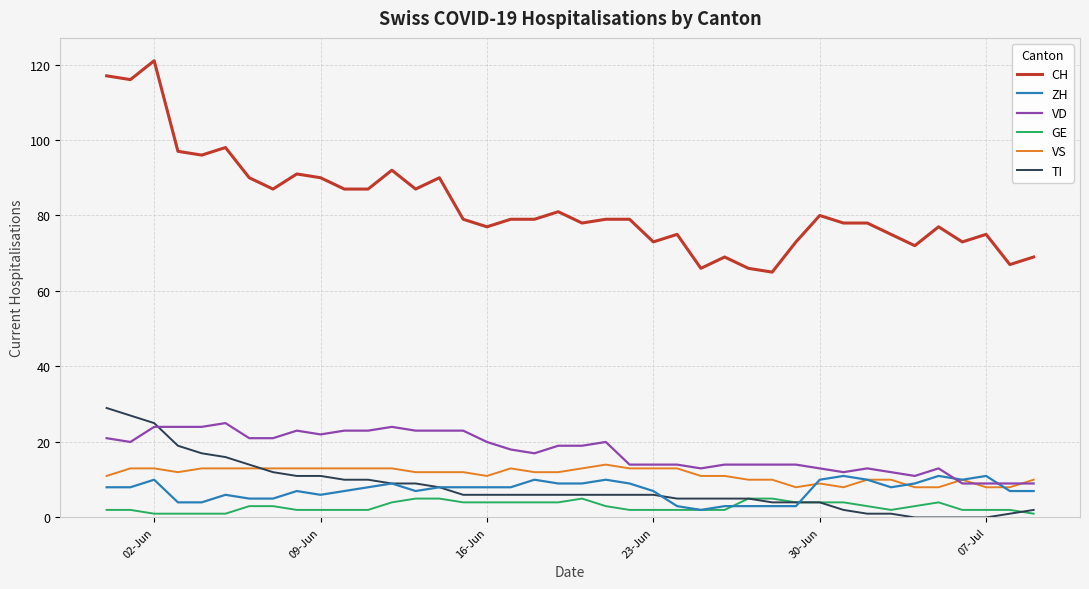

Which series has the largest total across all categories?

CH